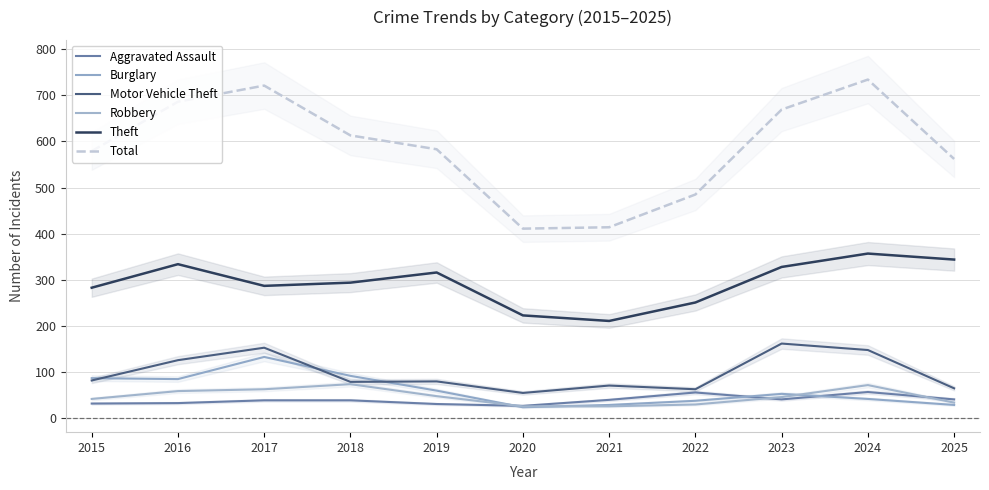

Which has a higher value, 2024 or 2021?

2024